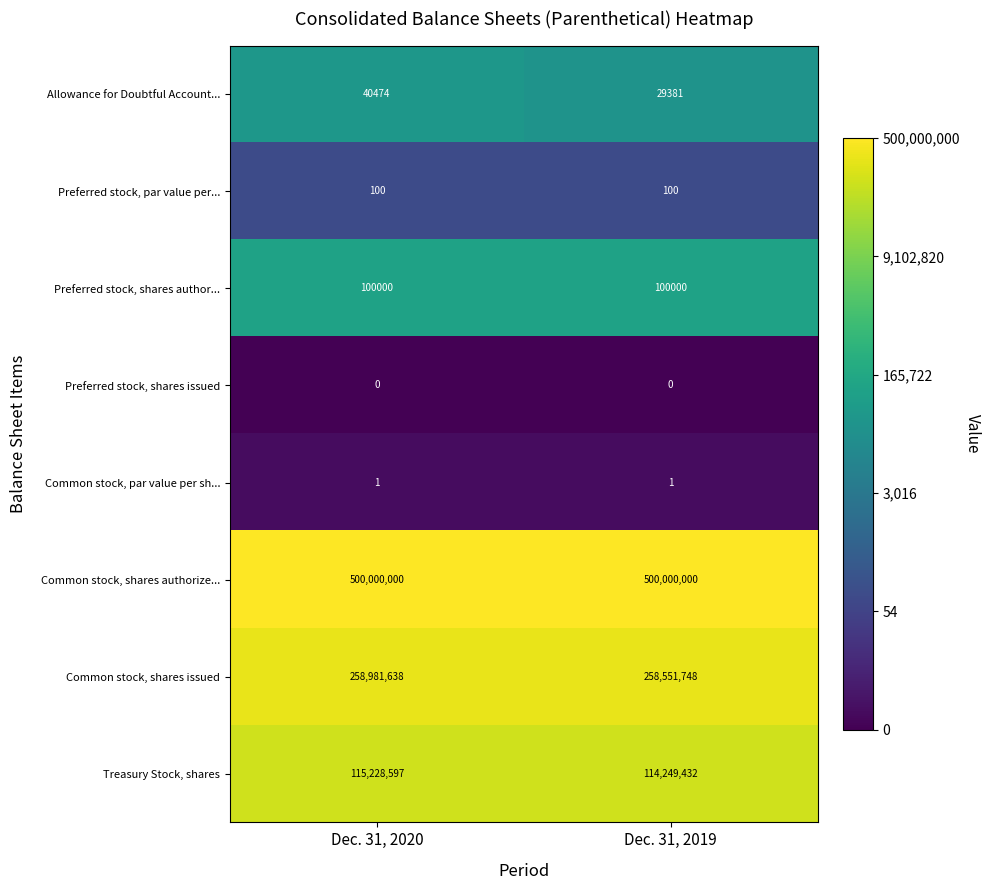

What is the difference between the highest and lowest values at Dec. 31, 2020?

500000000